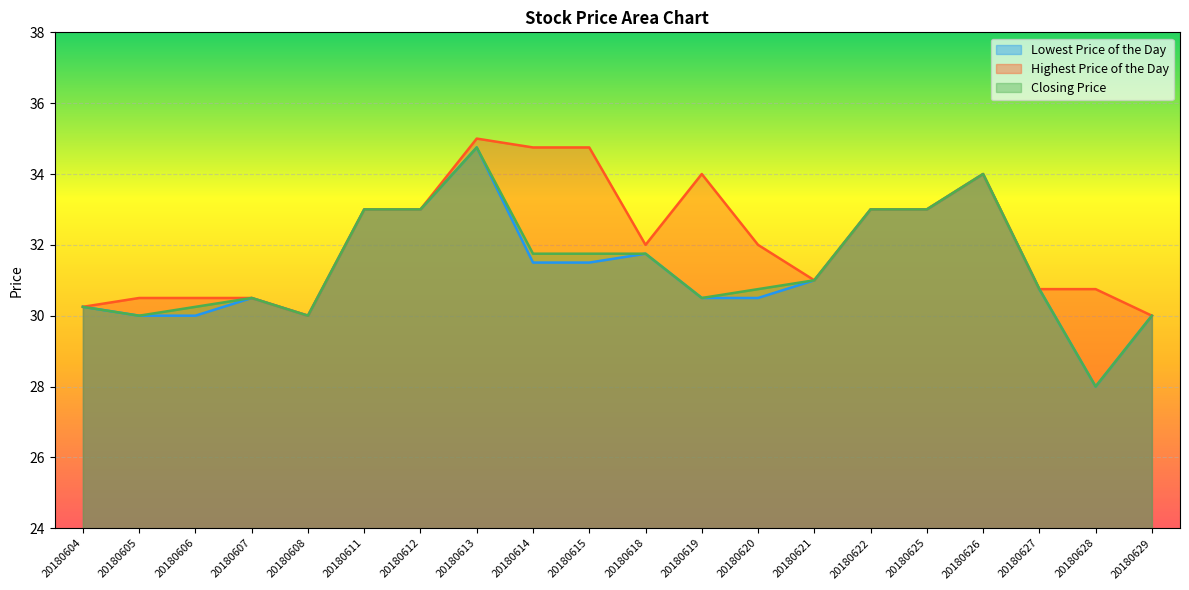

Is it true that Closing Price equals 6.9 at 20180627?

False